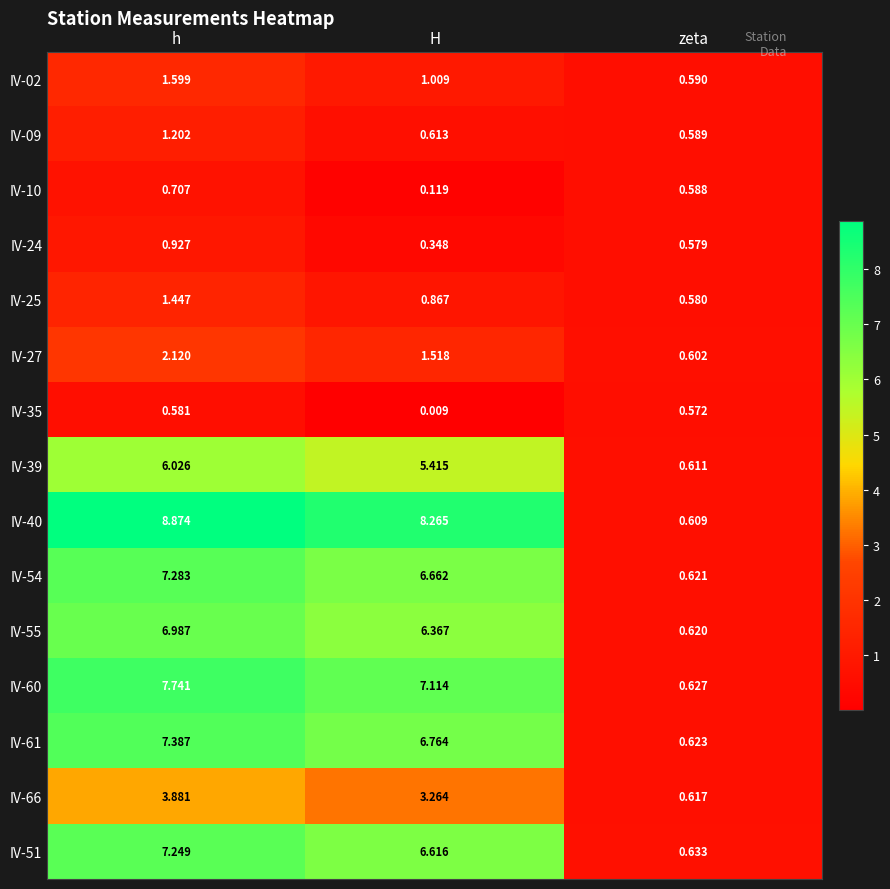

At which label does IV-02 first exceed 1?

h